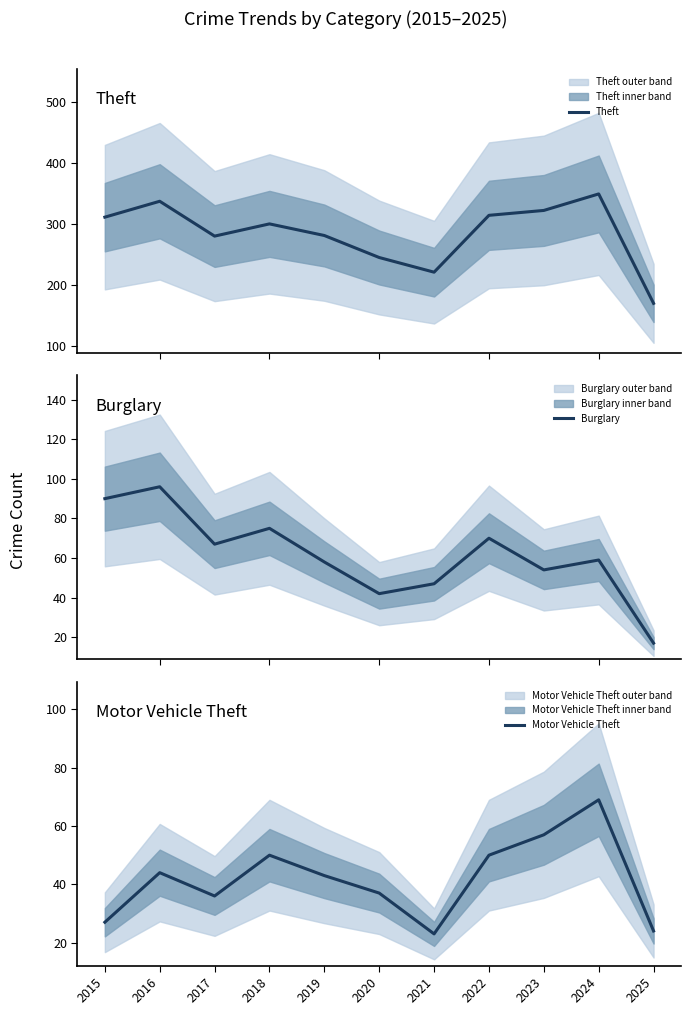

At which category does Theft reach its first local valley?

2017